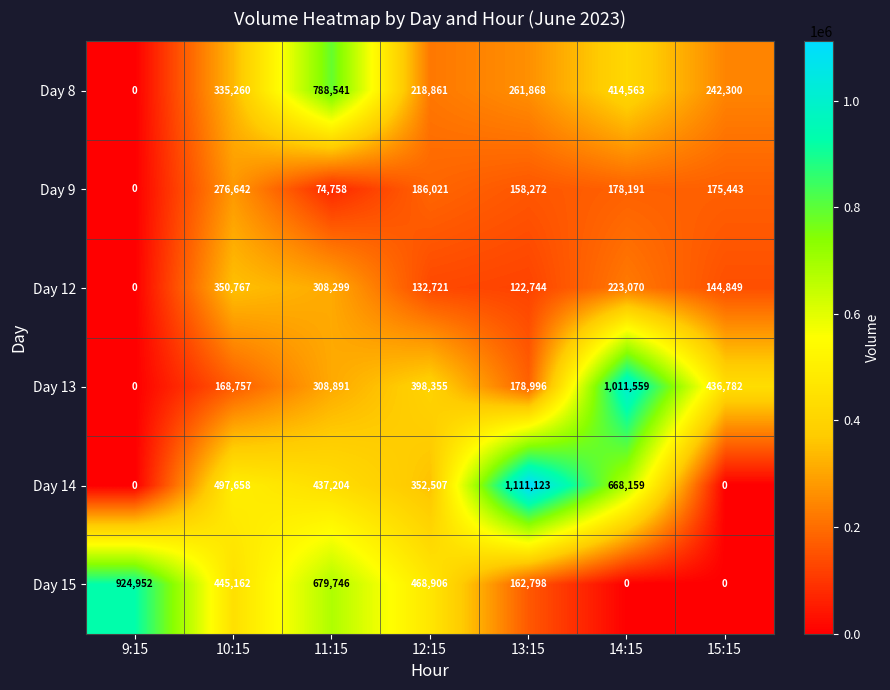

At 11:15, list the series in order from largest to smallest.

Day 8, Day 15, Day 14, Day 13, Day 12, Day 9